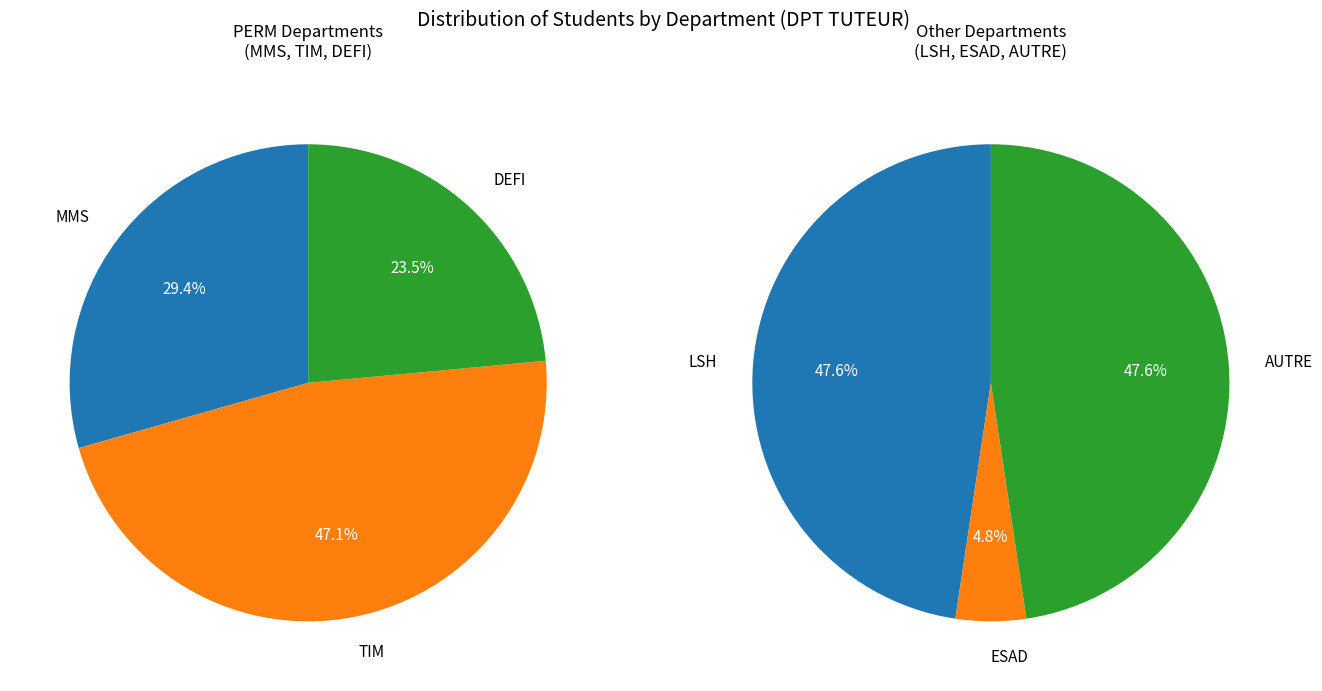

Which slice is the largest?

TIM